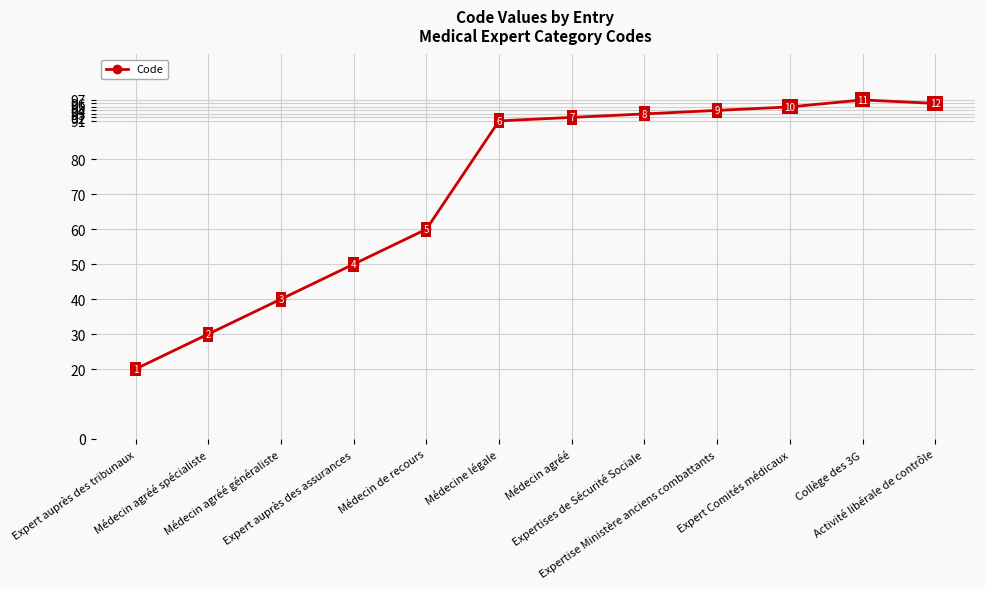

Reading left to right, transcribe all the data shown in this chart.

Expert auprès des tribunaux=20	Médecin agréé spécialiste=30	Médecin agréé généraliste=40	Expert auprès des assurances=50	Médecin de recours=60	Médecine légale=91	Médecin agréé=92	Expertises de Sécurité Sociale=93	Expertise Ministère anciens combattants=94	Expert Comités médicaux=95	Collège des 3G=97	Activité libérale de contrôle=96